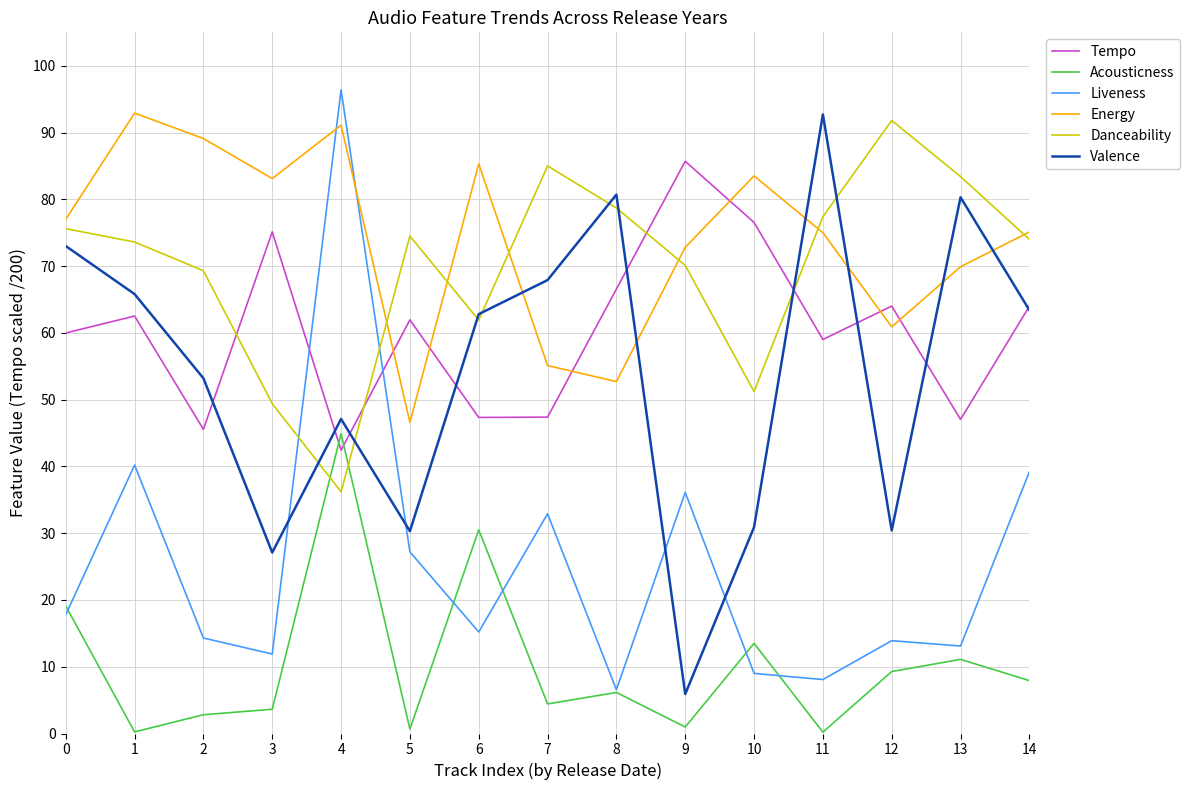

True or false: Energy and Acousticness intersect in this chart.

False